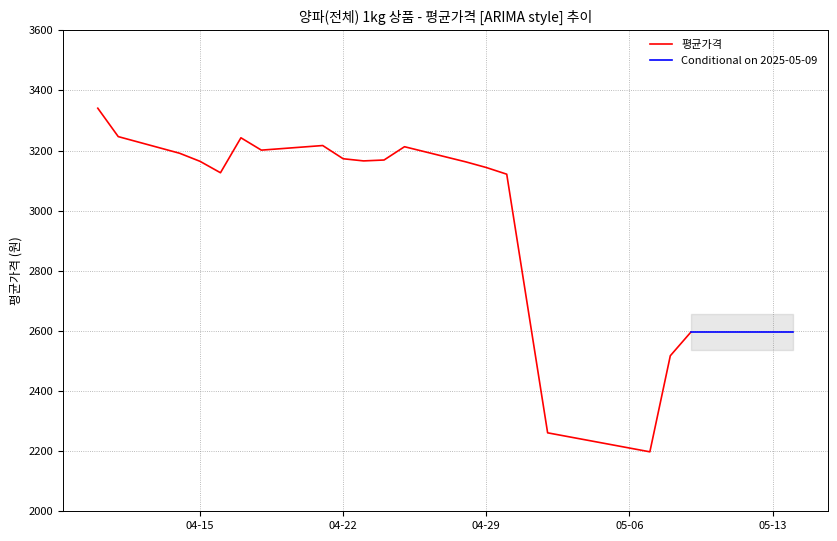

Does the chart display data point markers on the line(s)?

No